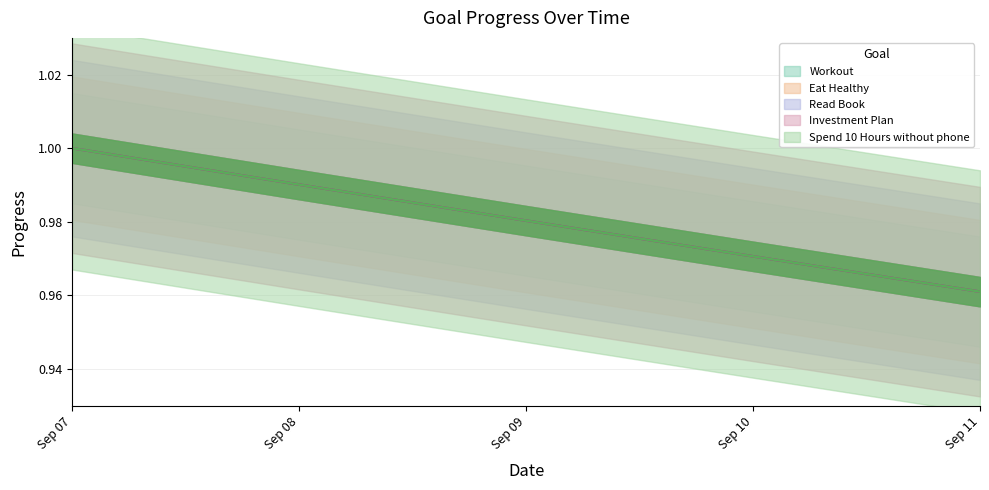

At how many categories does at least one series exceed 0?

5